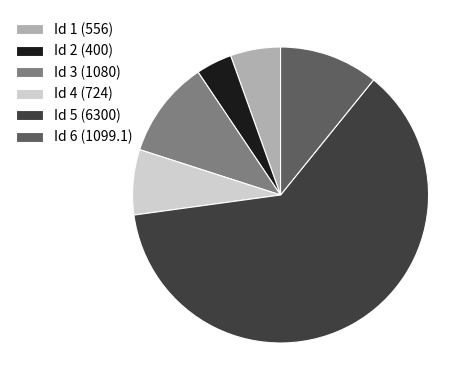

Do Id 4 (724) and Id 3 (1080) together represent more than half of the pie?

No